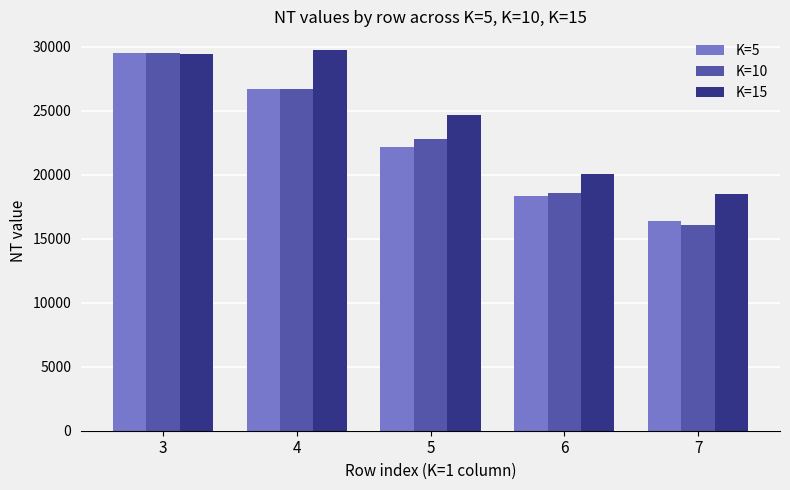

What value does the K=10 series have at 5, to the nearest 10?

22830